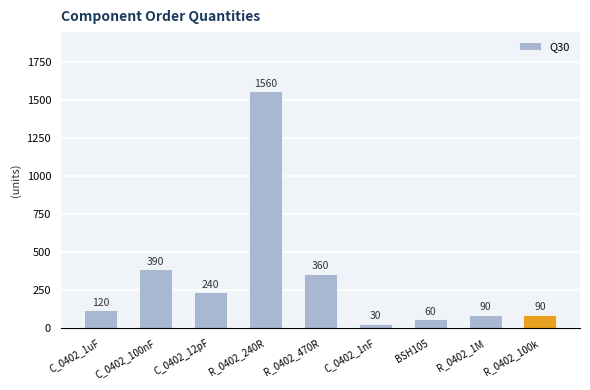

What position from the left is C_0402_1uF?

1